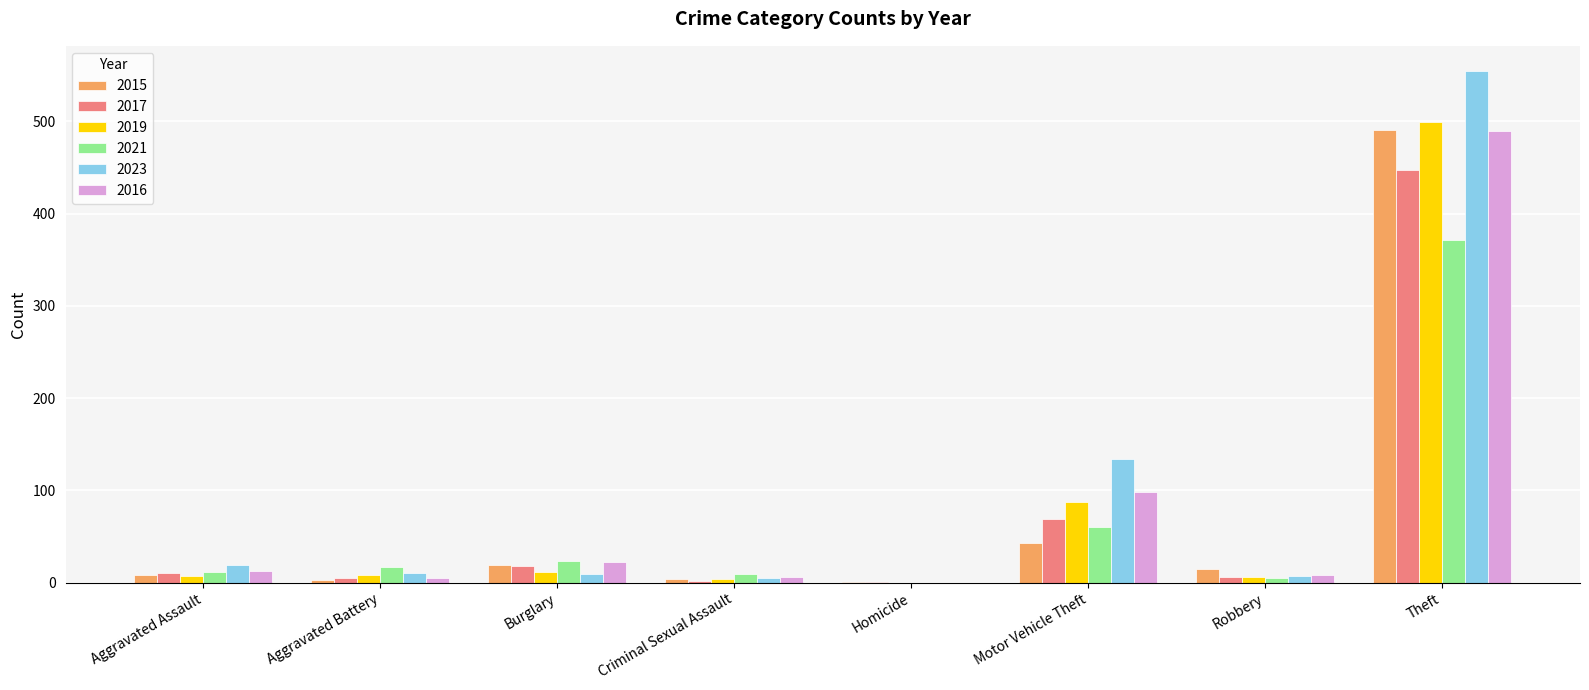

At which label does 2017 reach its peak?

Theft